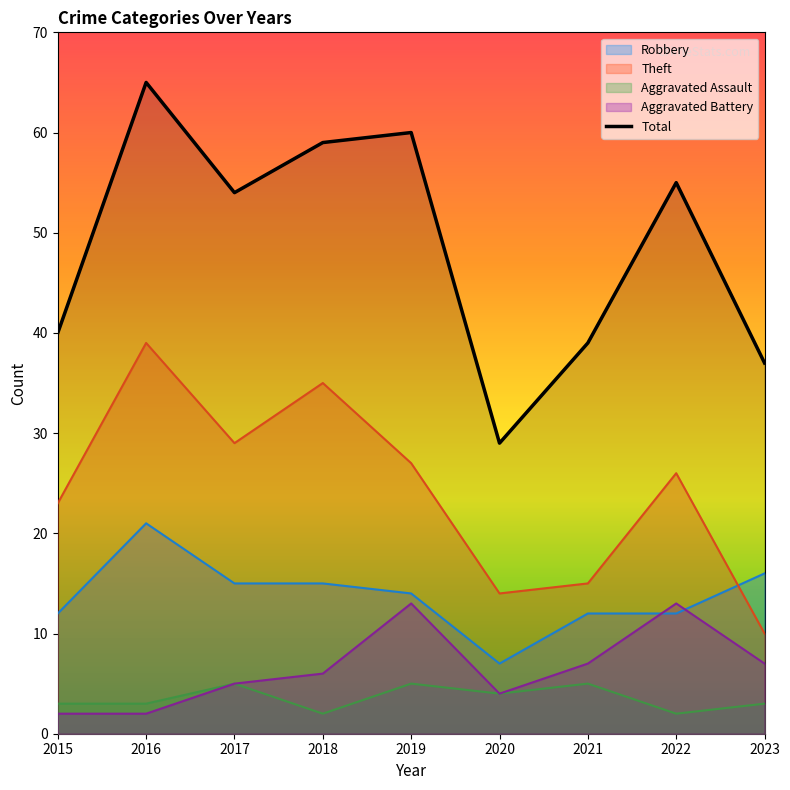

Which category has the highest value across all series?

2016